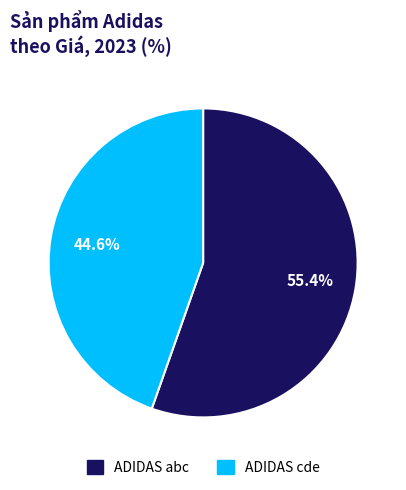

How much of the chart is everything except ADIDAS abc?

44.6%